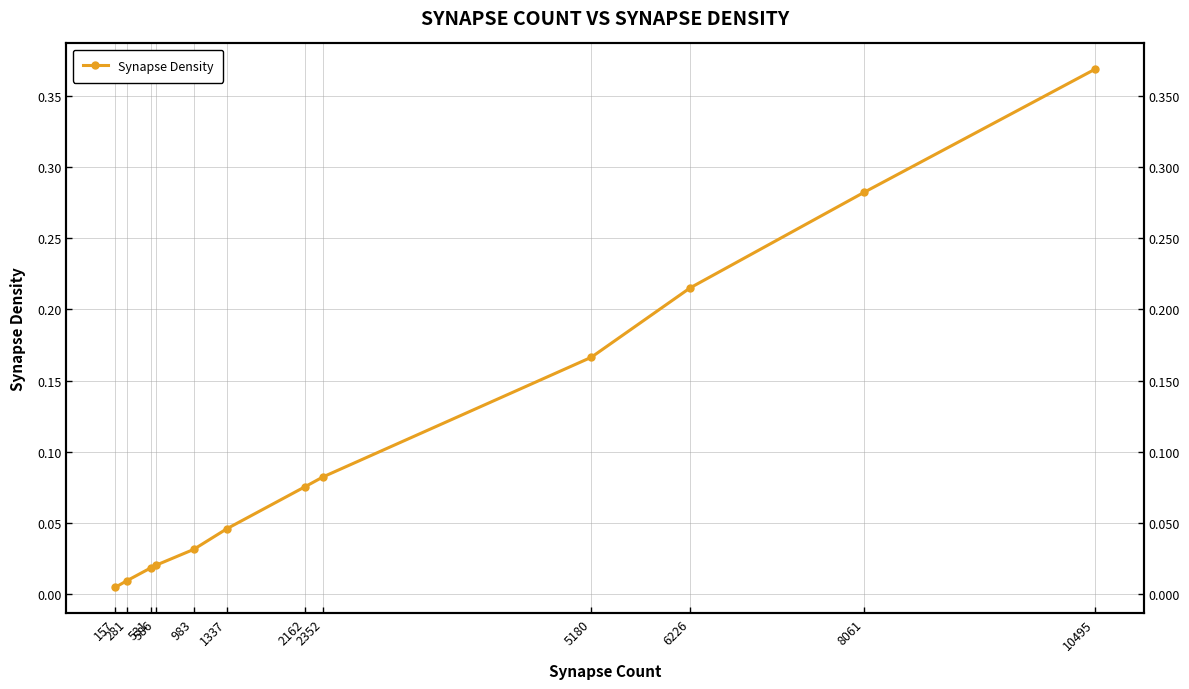

What is the difference between the maximum and minimum values?

0.4